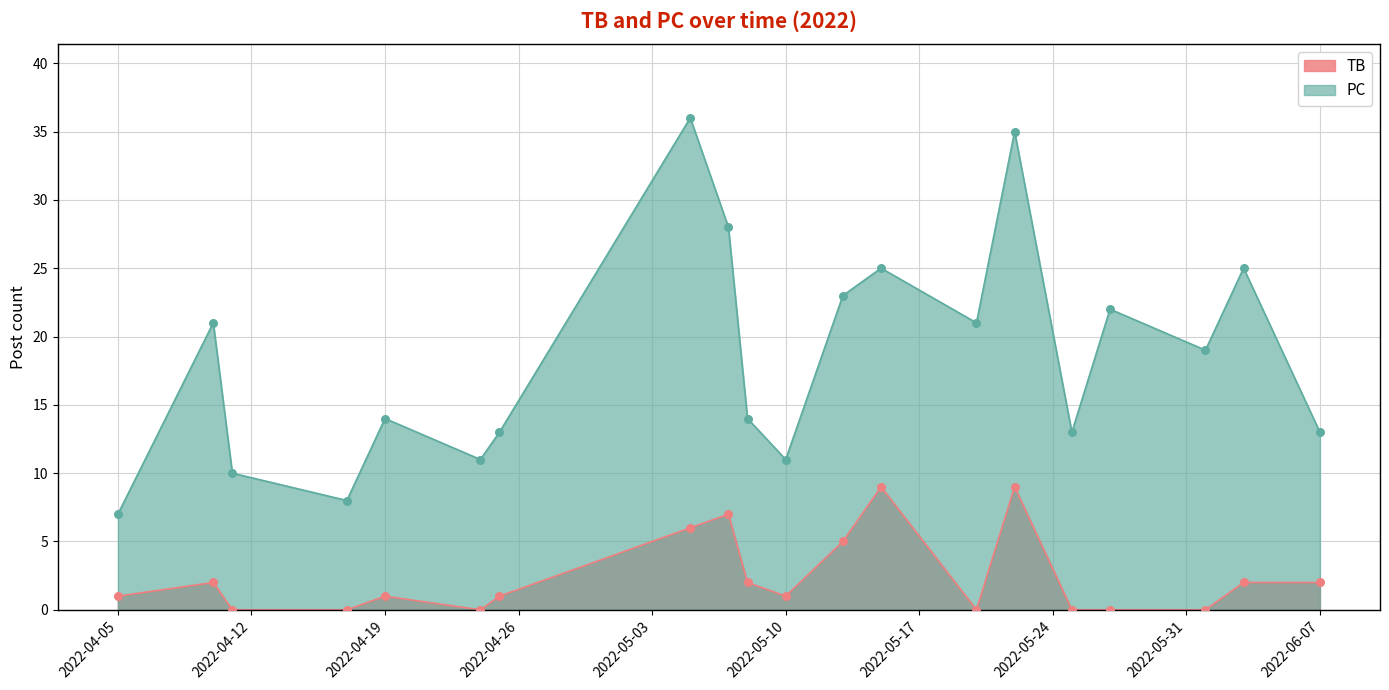

At how many categories does at least one series exceed 4?

20